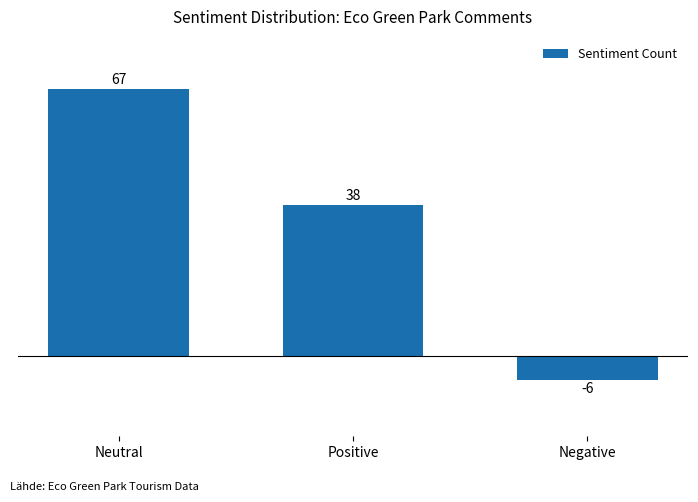

What is the maximum value shown in the chart?

67